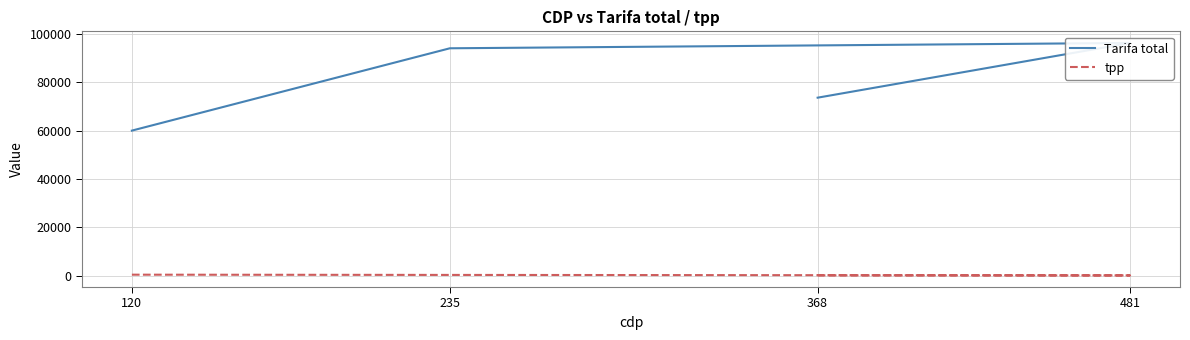

Which series has the largest total across all categories?

Tarifa total